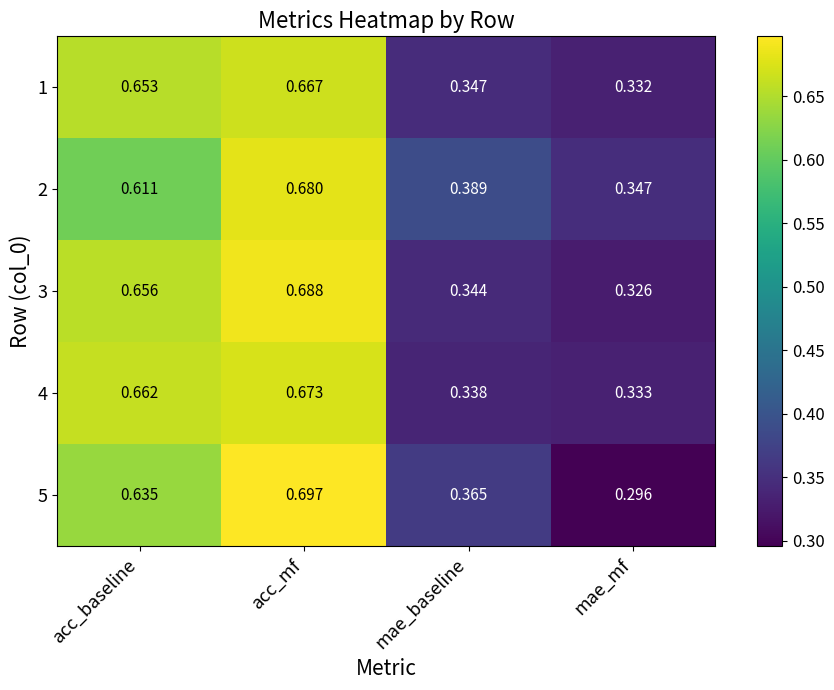

Is the value of 2 at mae_mf greater than the value of 3 at mae_baseline?

Yes